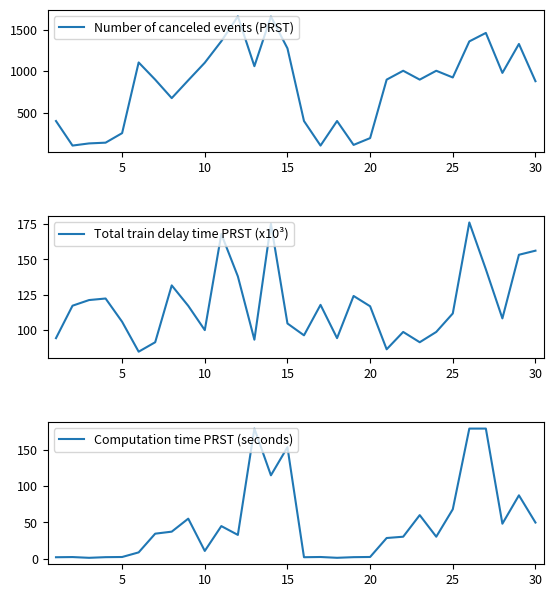

What is the highest value of the Number of canceled events (PRST) series?

1660